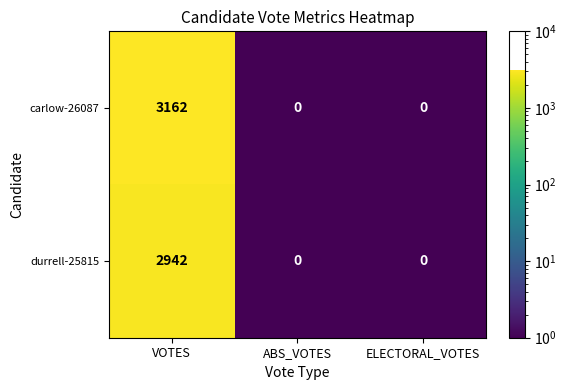

What is the difference between the highest and lowest values at VOTES?

220